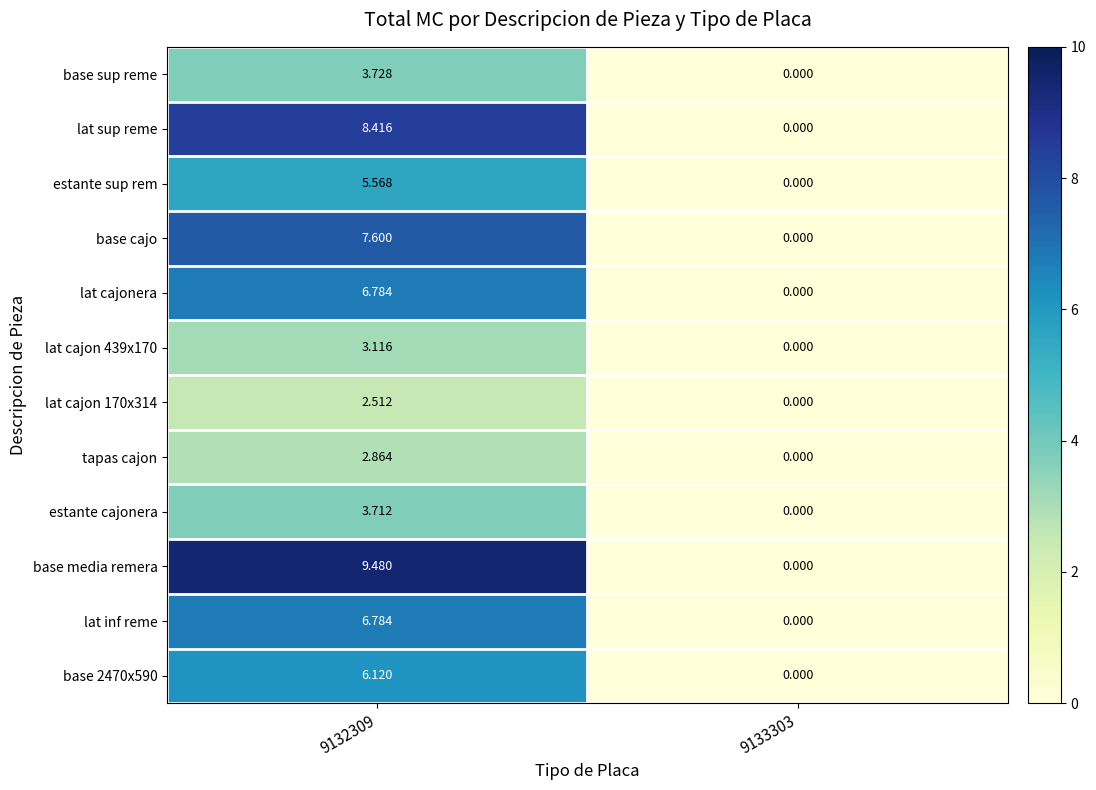

Which series has the largest range (max minus min)?

base media remera